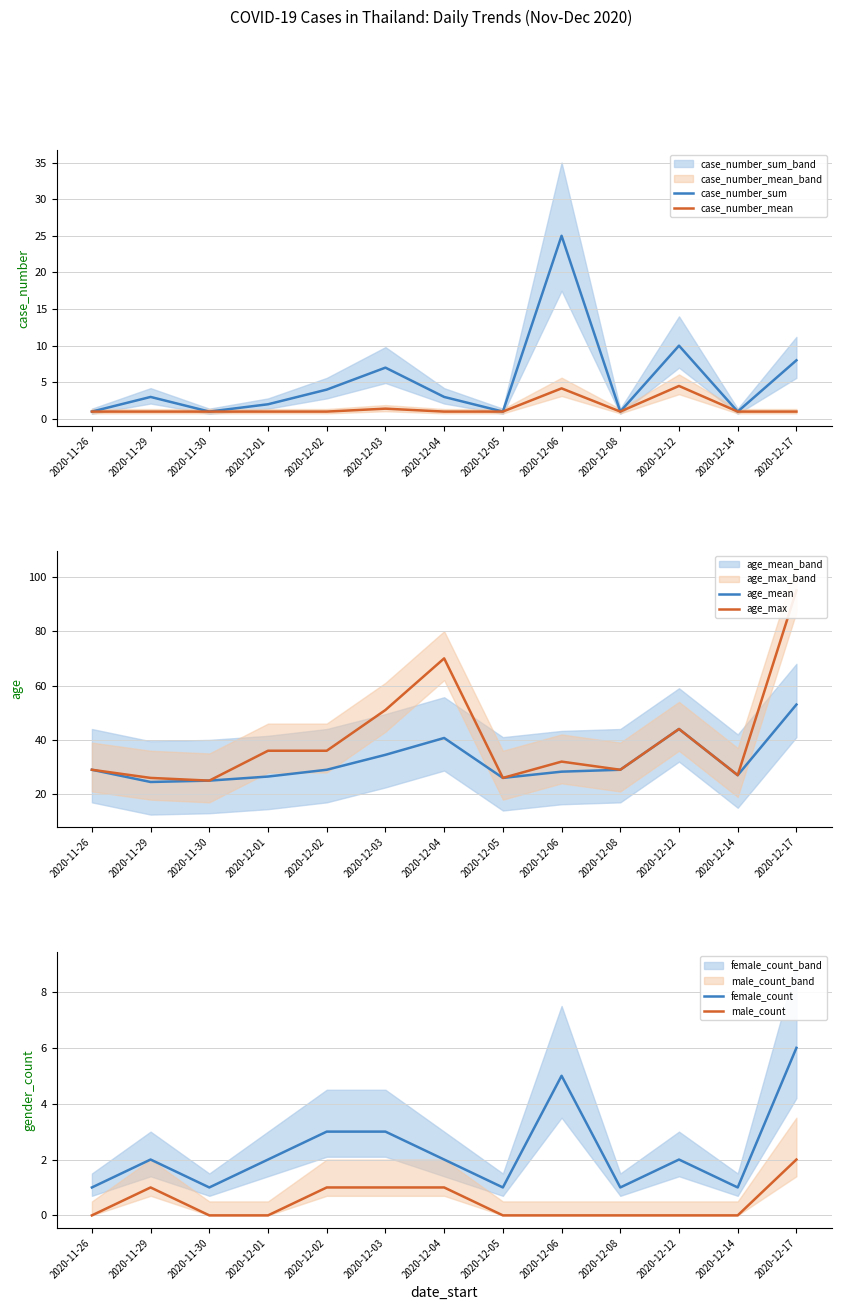

True or false: male_count has more than 0 points higher than both neighbors.

True